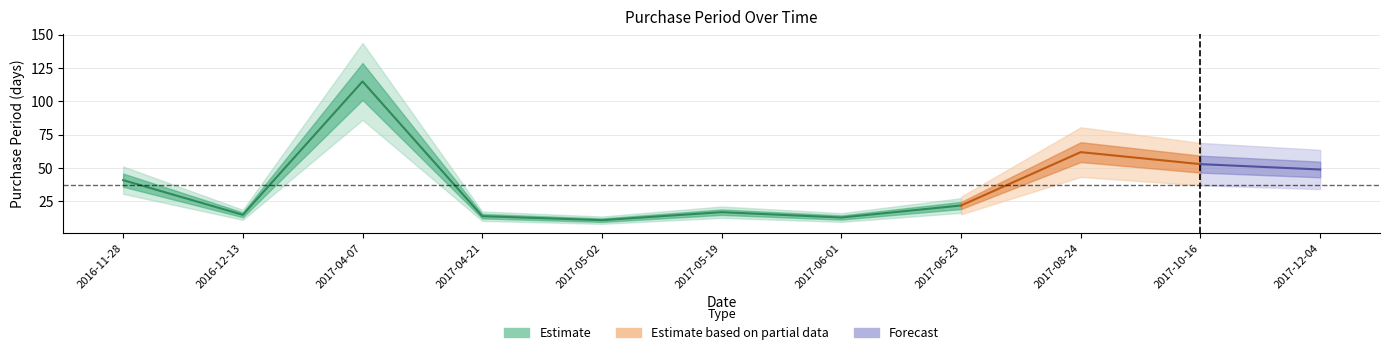

Rank the categories by value from highest to lowest.

2017-04-07, 2017-08-24, 2017-10-16, 2017-12-04, 2016-11-28, 2017-06-23, 2017-05-19, 2016-12-13, 2017-04-21, 2017-06-01, 2017-05-02